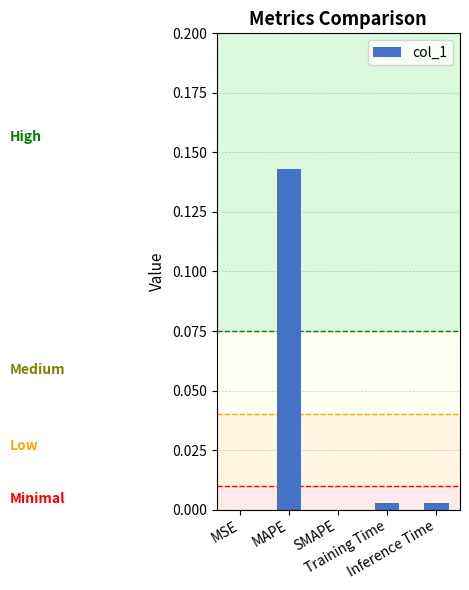

Reading left to right, extract all data points from this chart.

MSE=0.0	MAPE=0.1	SMAPE=0.0	Training Time=0.0	Inference Time=0.0